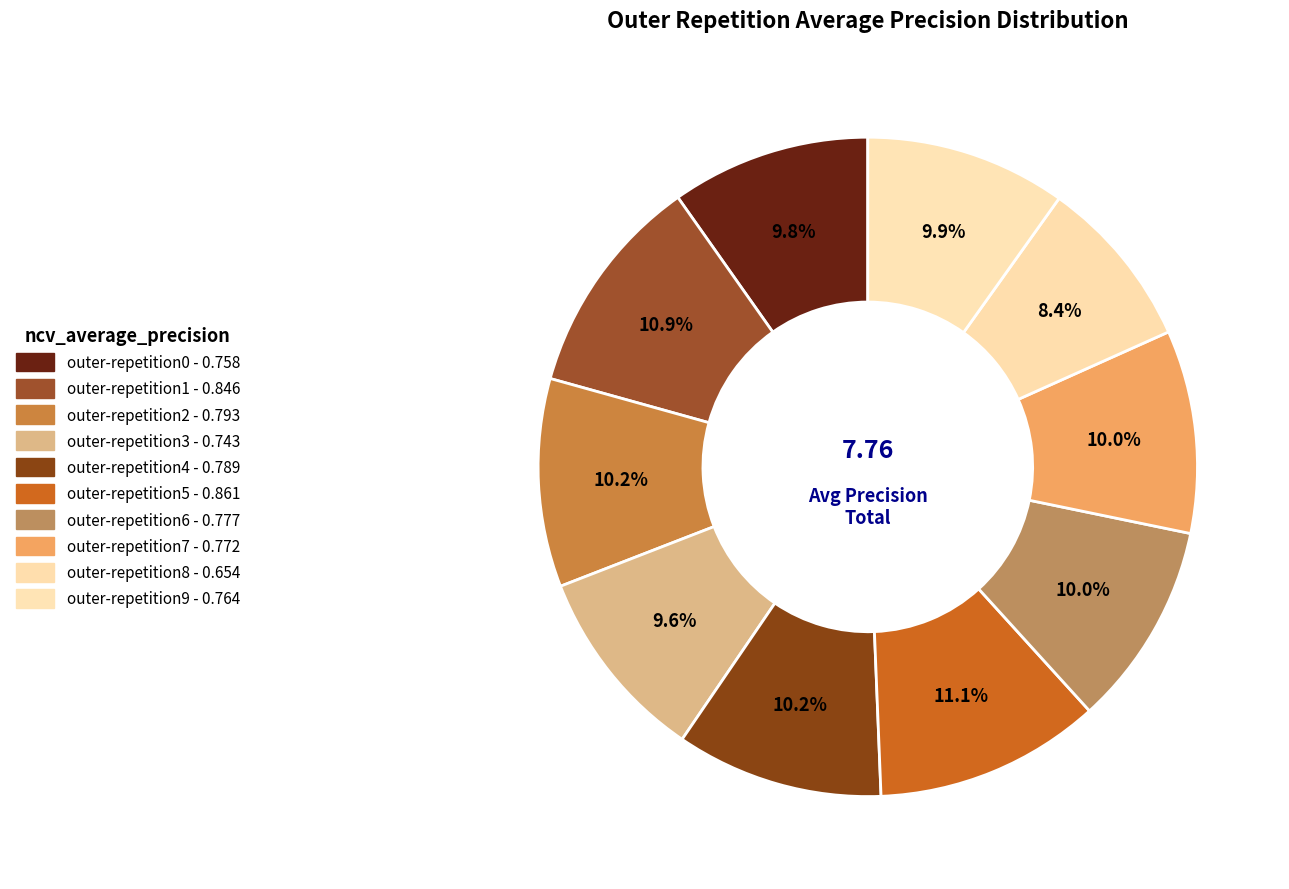

Is there a majority slice in this chart?

No